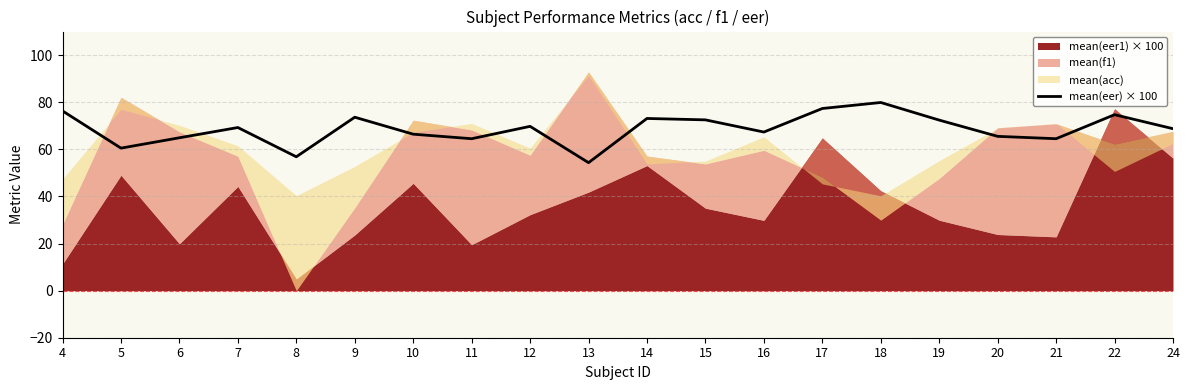

The mean(eer) × 100 series shows 46.5 at 12. True or false?

False